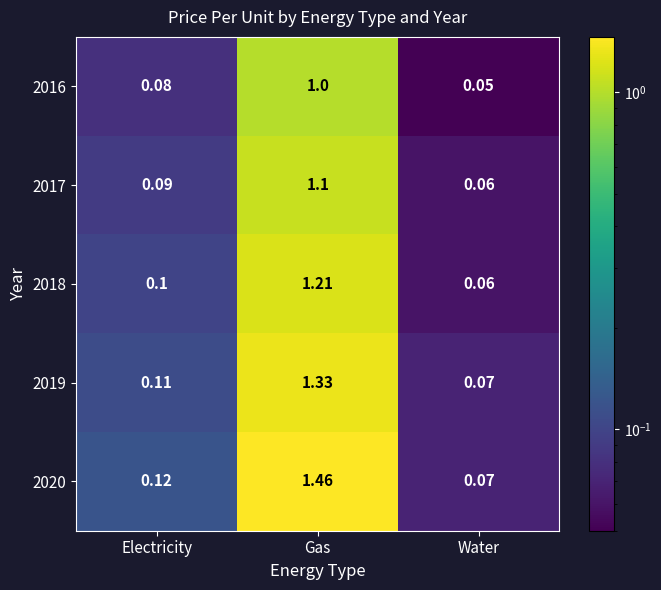

Between Electricity and Water, which series saw the biggest shift?

2020